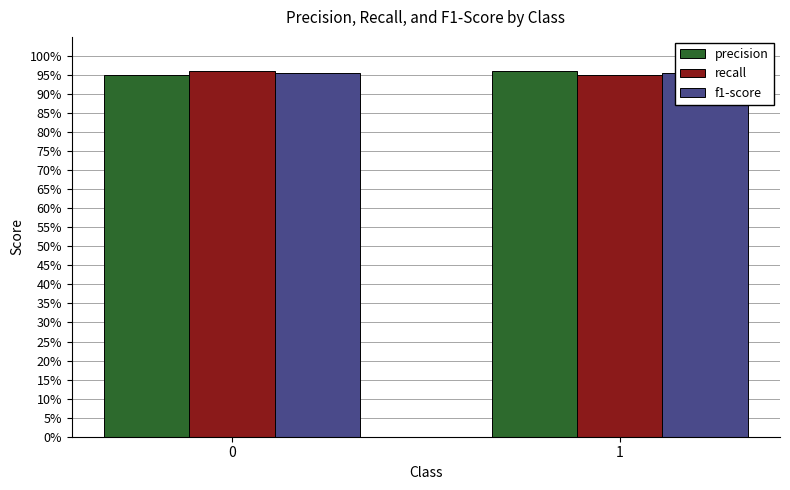

Which has a higher value, 1 or 0?

1